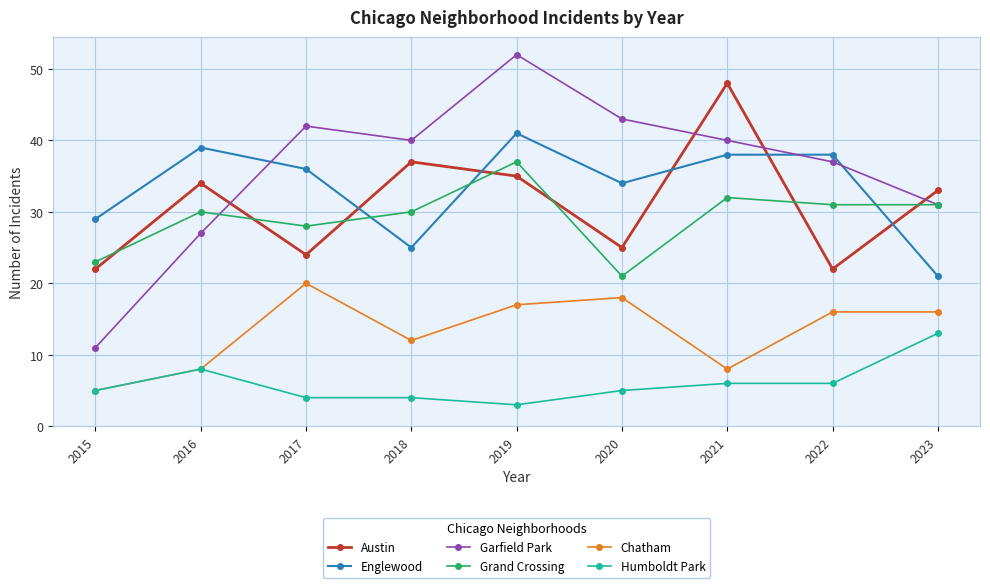

The value of Humboldt Park at 2016 is 8. True or false?

True